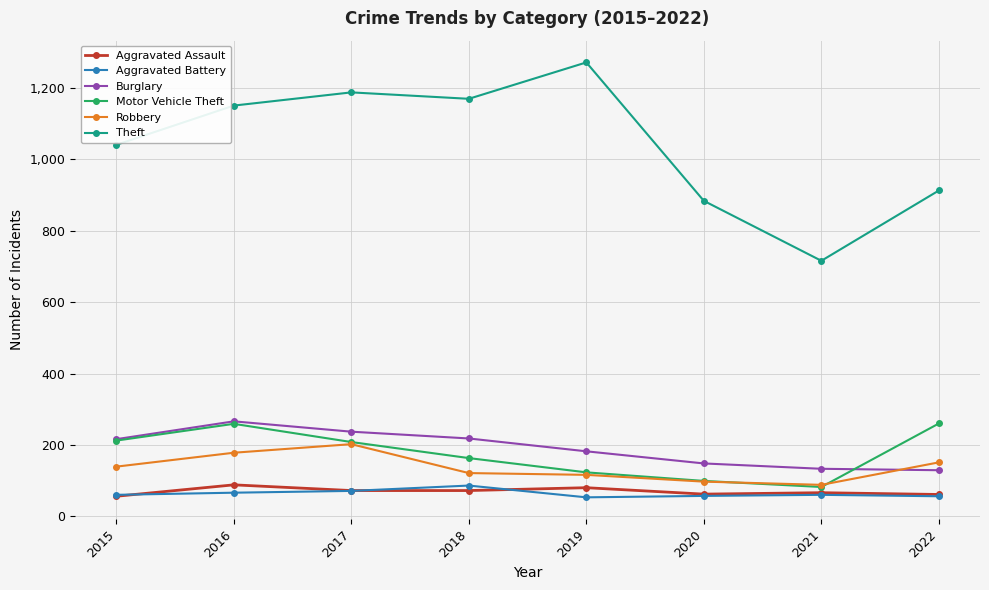

How many times do Burglary and Robbery cross each other?

1